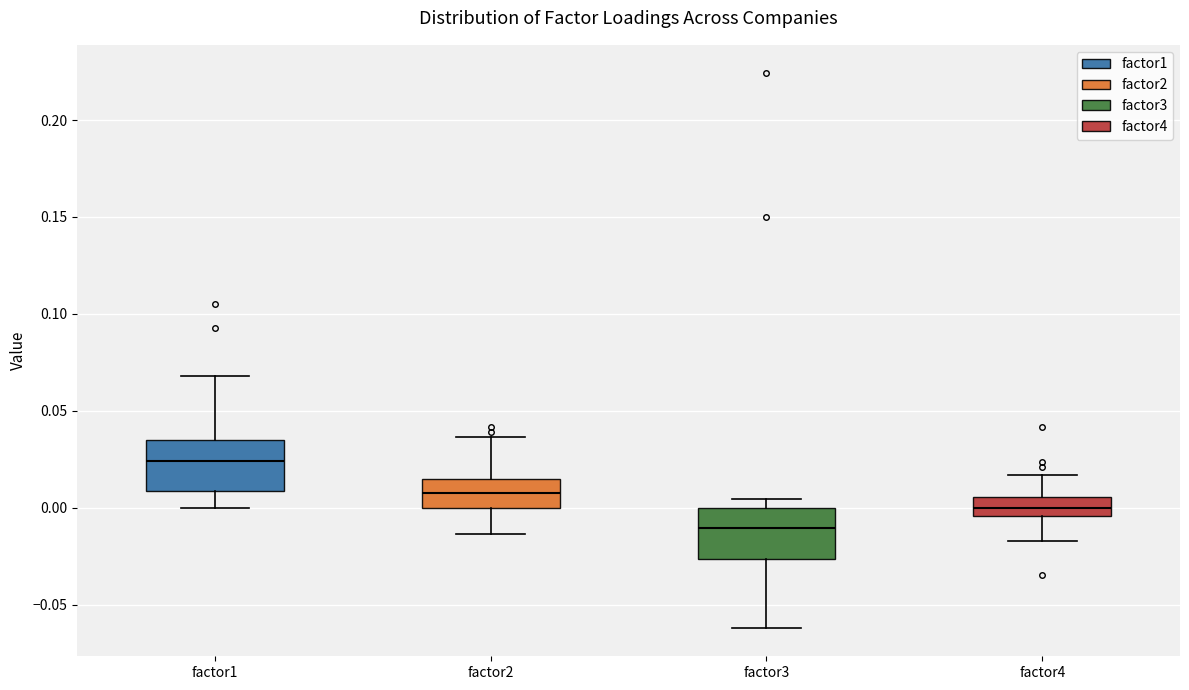

Where is the upper edge of the box for factor4 on the y-axis? The values are not printed on the chart, so give them approximately, as read against the axis.

0.005